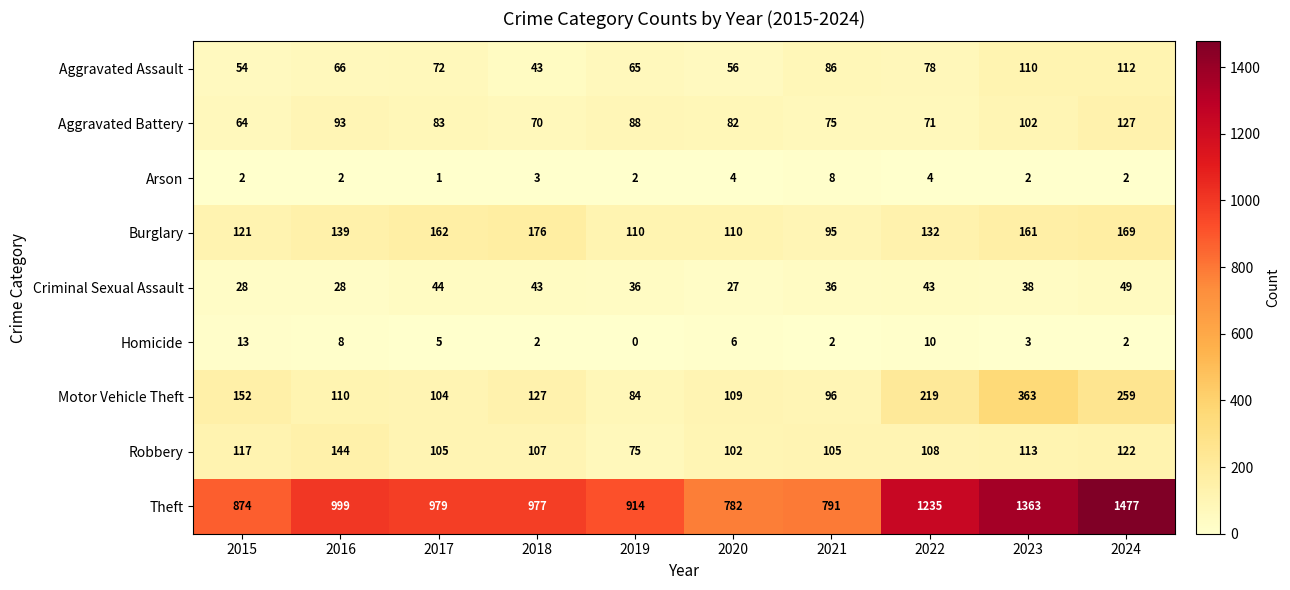

List the series in order of their peak value, lowest first.

Arson, Homicide, Criminal Sexual Assault, Aggravated Assault, Aggravated Battery, Robbery, Burglary, Motor Vehicle Theft, Theft